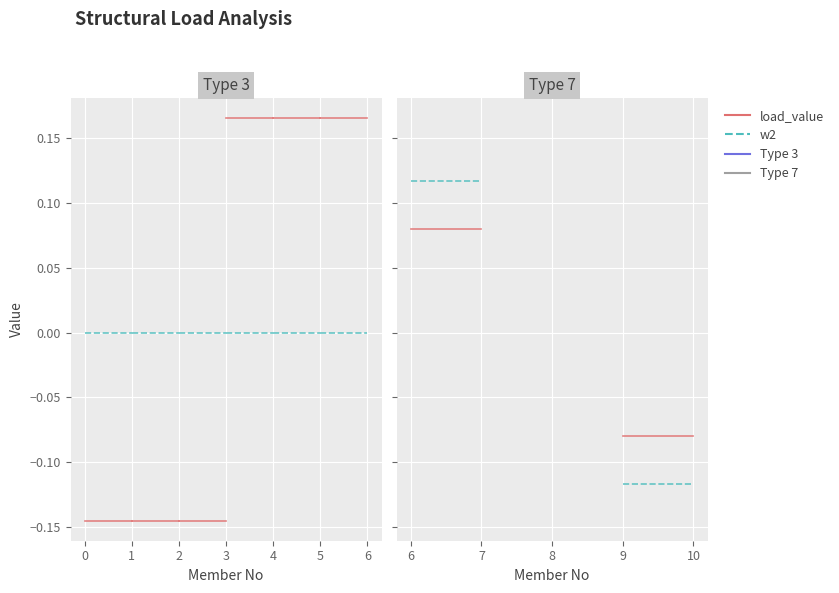

Is it true that load_value equals -0.1 at 10?

True